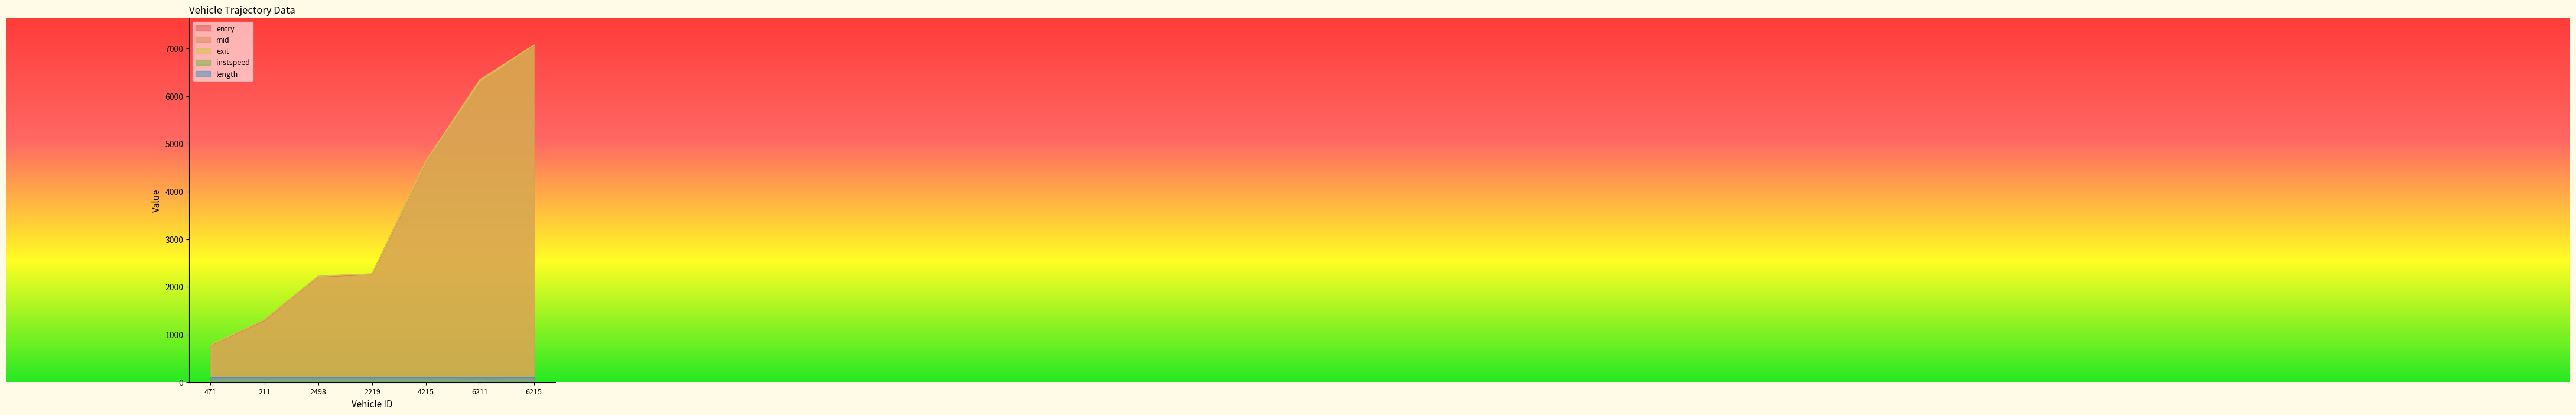

Which series has the widest spread of values?

exit